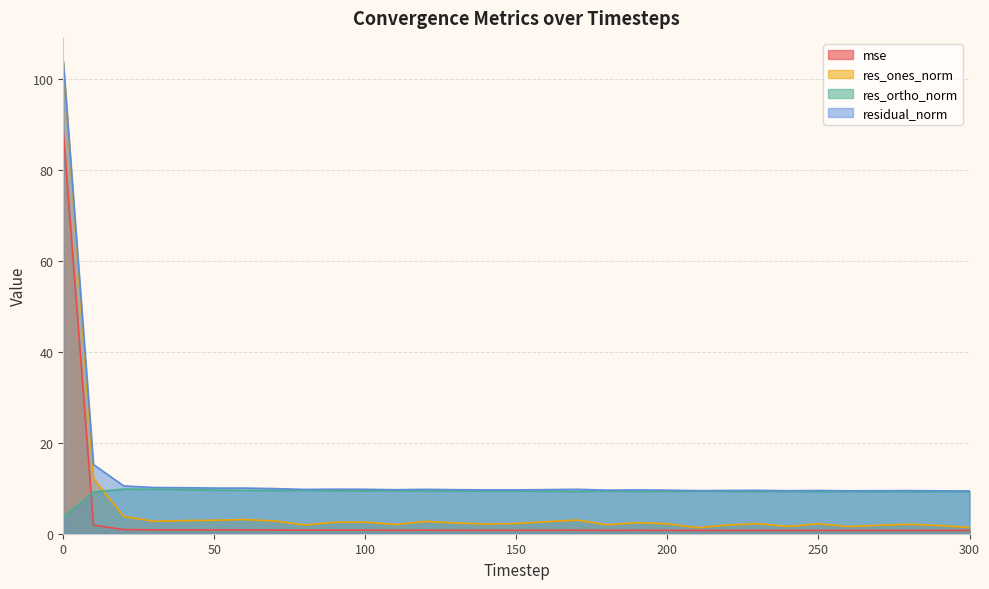

What is the difference between the residual_norm values at 170 and 300?

0.4